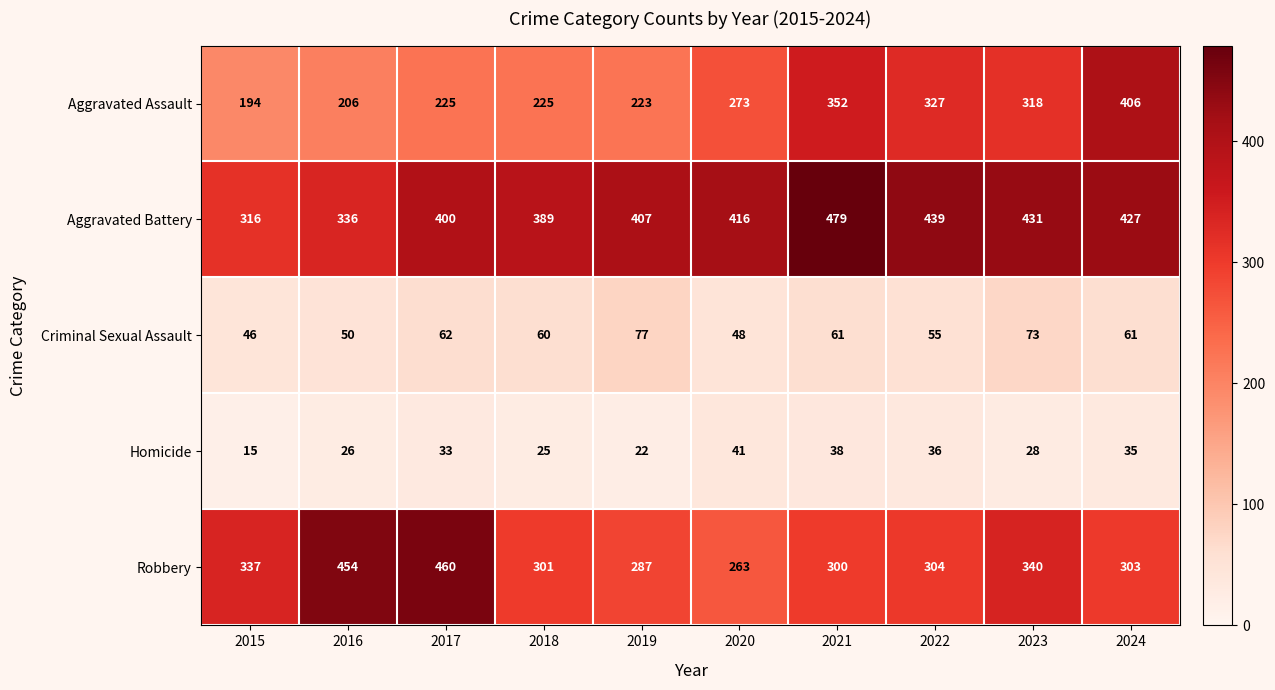

Where is Homicide nearest to the value 28?

2023